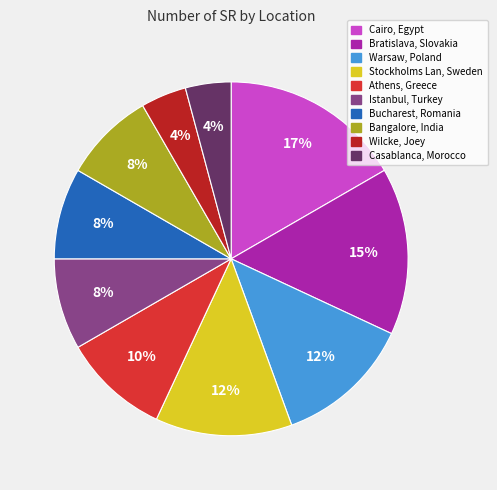

True or false: Wilcke, Joey accounts for 10% of the total.

False